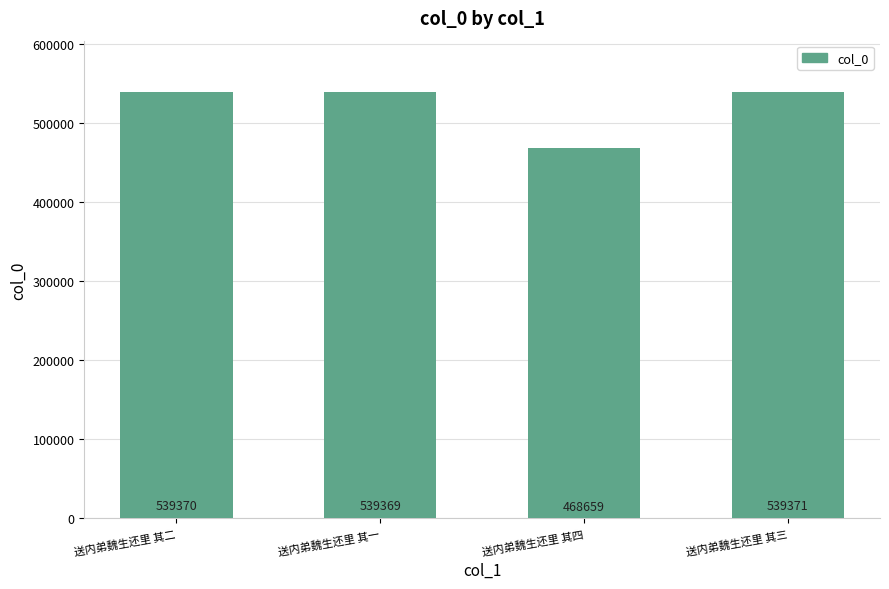

What is the average value?

521692